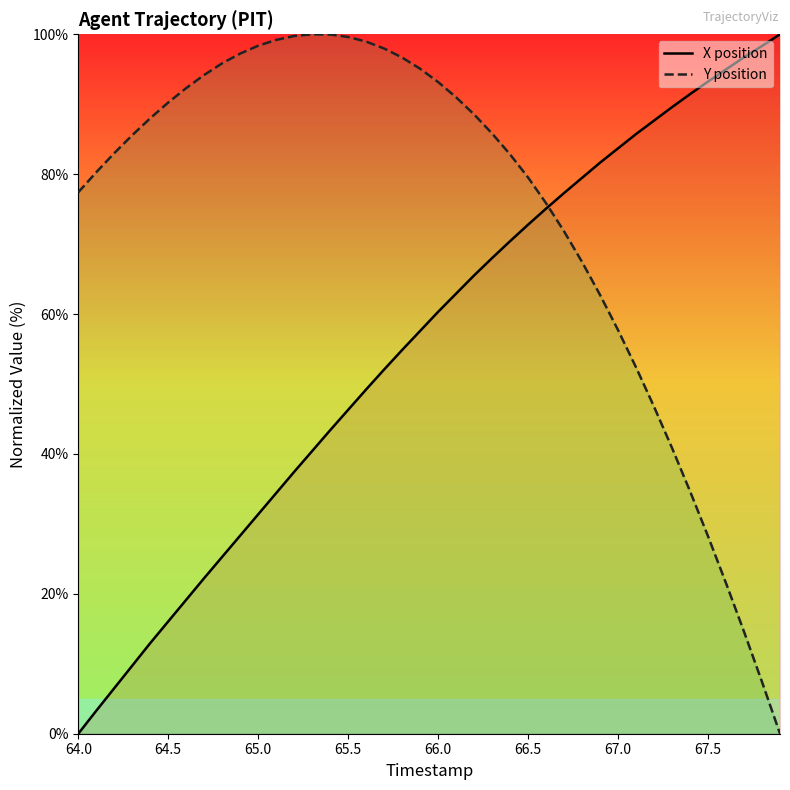

What is the average value of the Y position series?

74.3